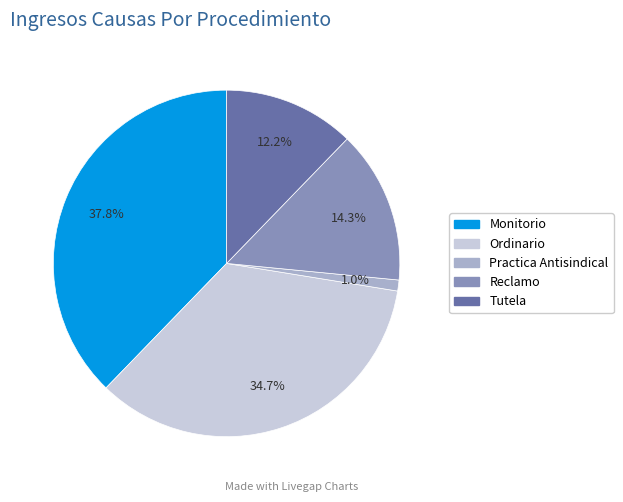

Rank the categories by value from highest to lowest.

Monitorio, Ordinario, Reclamo, Tutela, Practica Antisindical